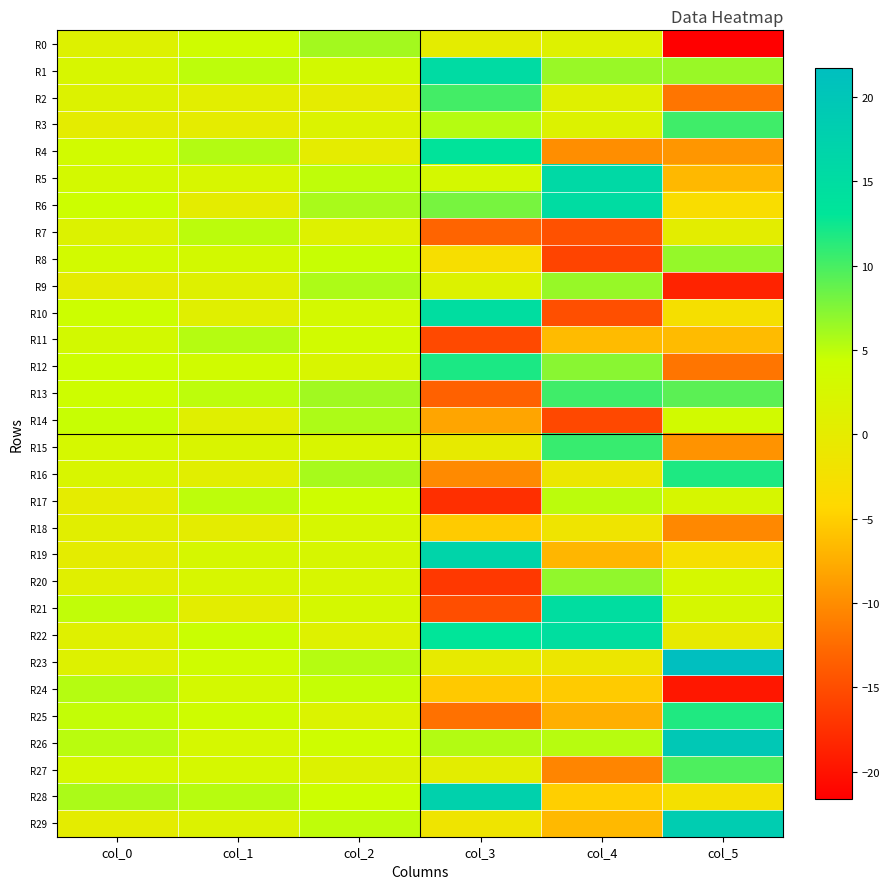

Reading left to right, extract all data points from this chart.

R0: col_0=1.3	col_1=3.7	col_2=6.1	col_3=0.2	col_4=1.3	col_5=-21.6
R1: col_0=2.5	col_1=5.0	col_2=3.2	col_3=15.3	col_4=6.6	col_5=6.5
R2: col_0=1.6	col_1=0.6	col_2=0.1	col_3=10.2	col_4=1.0	col_5=-11.8
R3: col_0=0.2	col_1=0.1	col_2=1.7	col_3=5.3	col_4=1.6	col_5=10.3
R4: col_0=3.5	col_1=5.4	col_2=0.1	col_3=13.4	col_4=-9.9	col_5=-9.4
R5: col_0=3.1	col_1=2.4	col_2=4.9	col_3=3.0	col_4=15.7	col_5=-6.7
R6: col_0=4.2	col_1=0.2	col_2=5.9	col_3=8.0	col_4=15.1	col_5=-3.3
R7: col_0=1.6	col_1=5.1	col_2=1.3	col_3=-13.1	col_4=-14.6	col_5=0.3
R8: col_0=3.3	col_1=3.2	col_2=4.6	col_3=-2.9	col_4=-15.8	col_5=6.7
R9: col_0=0.2	col_1=1.2	col_2=5.7	col_3=1.6	col_4=6.6	col_5=-18.5
R10: col_0=4.3	col_1=0.9	col_2=3.1	col_3=14.9	col_4=-14.8	col_5=-2.7
R11: col_0=3.2	col_1=5.3	col_2=3.5	col_3=-15.3	col_4=-6.6	col_5=-6.5
R12: col_0=4.2	col_1=3.6	col_2=2.3	col_3=11.9	col_4=7.2	col_5=-11.8
R13: col_0=4.1	col_1=5.0	col_2=6.2	col_3=-13.3	col_4=10.3	col_5=9.2
R14: col_0=4.6	col_1=0.9	col_2=5.7	col_3=-8.2	col_4=-15.4	col_5=3.4
R15: col_0=2.8	col_1=2.1	col_2=2.2	col_3=-0.2	col_4=10.7	col_5=-9.5
R16: col_0=2.2	col_1=0.7	col_2=5.9	col_3=-10.2	col_4=-1.0	col_5=11.8
R17: col_0=0.0	col_1=5.0	col_2=4.0	col_3=-17.6	col_4=5.1	col_5=2.6
R18: col_0=0.7	col_1=0.3	col_2=2.6	col_3=-5.2	col_4=-1.6	col_5=-10.4
R19: col_0=0.2	col_1=2.7	col_2=2.6	col_3=16.9	col_4=-6.9	col_5=-2.8
R20: col_0=1.0	col_1=2.4	col_2=2.5	col_3=-16.7	col_4=6.9	col_5=2.8
R21: col_0=4.8	col_1=0.4	col_2=3.0	col_3=-14.9	col_4=14.9	col_5=2.7
R22: col_0=1.0	col_1=4.5	col_2=1.3	col_3=13.1	col_4=14.6	col_5=-0.4
R23: col_0=1.3	col_1=3.8	col_2=5.4	col_3=-0.3	col_4=-1.2	col_5=21.7
R24: col_0=5.3	col_1=3.0	col_2=4.7	col_3=-5.4	col_4=-5.2	col_5=-19.6
R25: col_0=4.7	col_1=3.9	col_2=1.8	col_3=-12.1	col_4=-7.3	col_5=11.7
R26: col_0=5.1	col_1=2.8	col_2=4.0	col_3=5.4	col_4=5.2	col_5=19.5
R27: col_0=2.8	col_1=2.8	col_2=1.6	col_3=0.3	col_4=-10.6	col_5=9.7
R28: col_0=5.7	col_1=5.2	col_2=4.1	col_3=17.6	col_4=-5.0	col_5=-2.6
R29: col_0=0.2	col_1=1.5	col_2=4.9	col_3=-1.6	col_4=-6.6	col_5=18.6